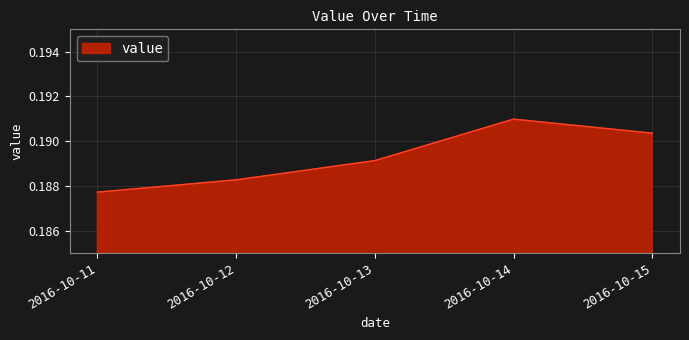

List the labels in order of value, largest first.

2016-10-14, 2016-10-15, 2016-10-13, 2016-10-12, 2016-10-11